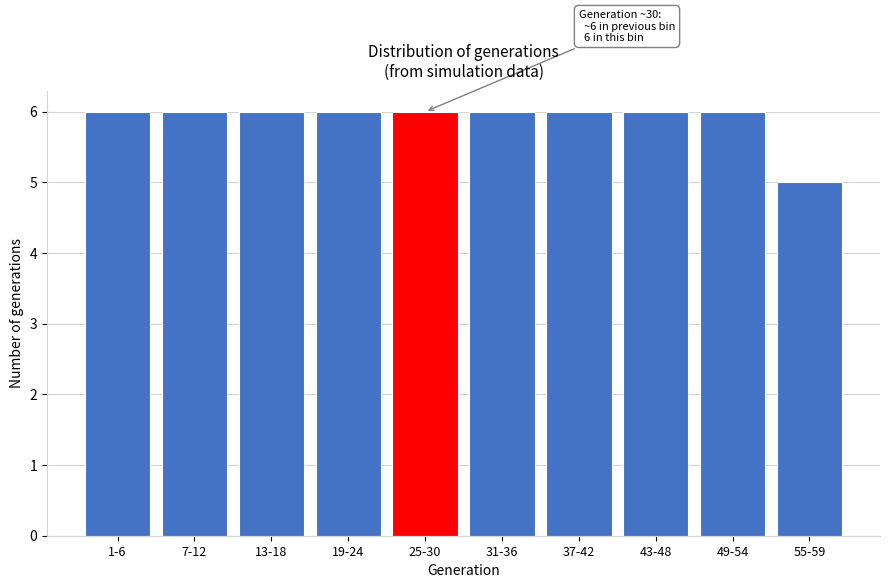

Reading left to right, list all the values displayed in this chart.

1-6=6	7-12=6	13-18=6	19-24=6	25-30=6	31-36=6	37-42=6	43-48=6	49-54=6	55-59=5